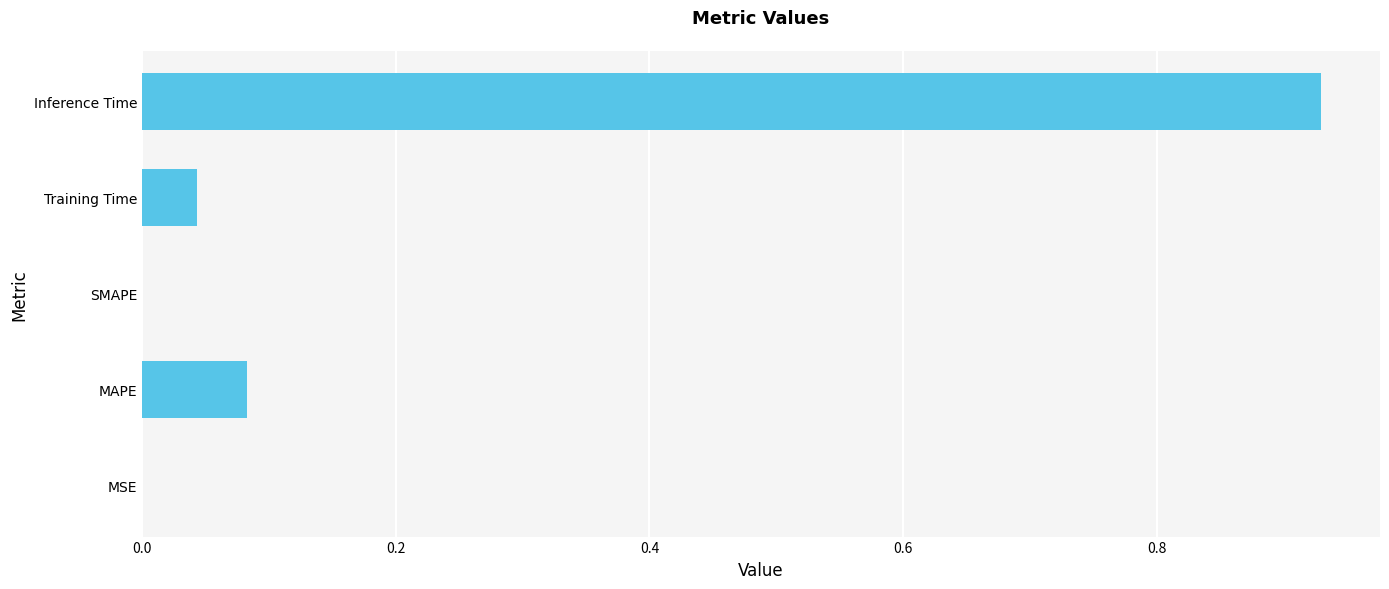

Between SMAPE and MAPE, which is larger?

MAPE